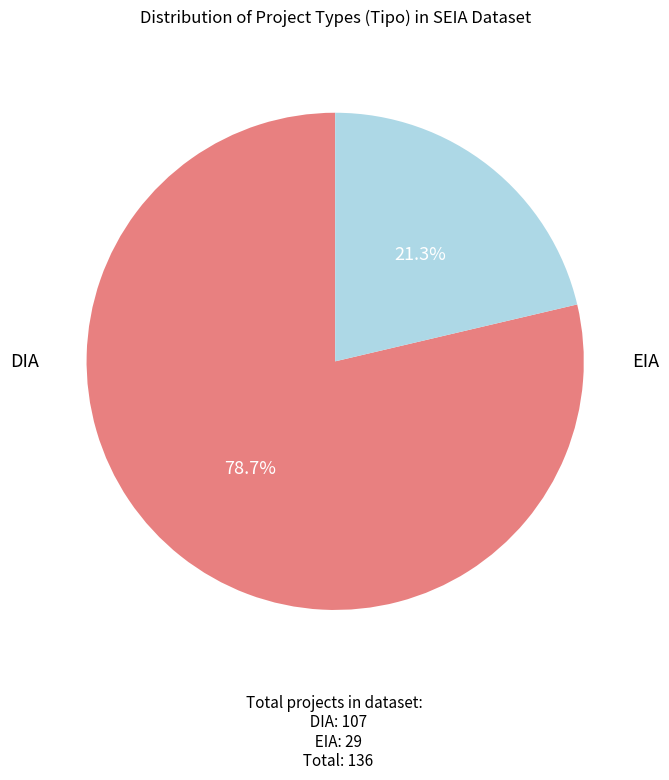

Is there a majority slice in this chart?

Yes